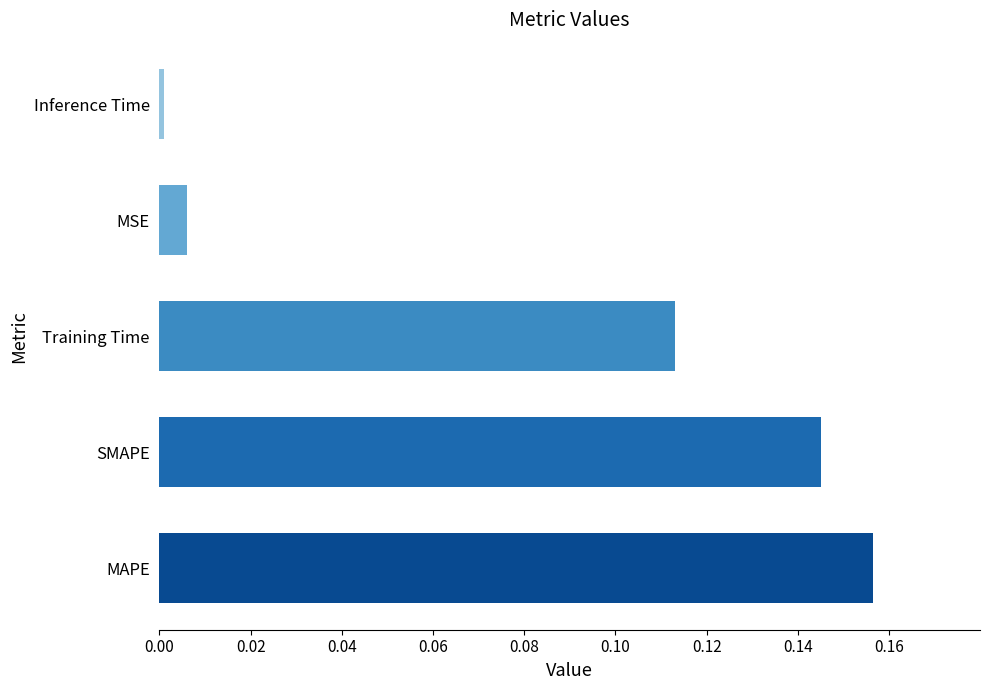

List the labels in order of value, largest first.

MAPE, SMAPE, Training Time, MSE, Inference Time